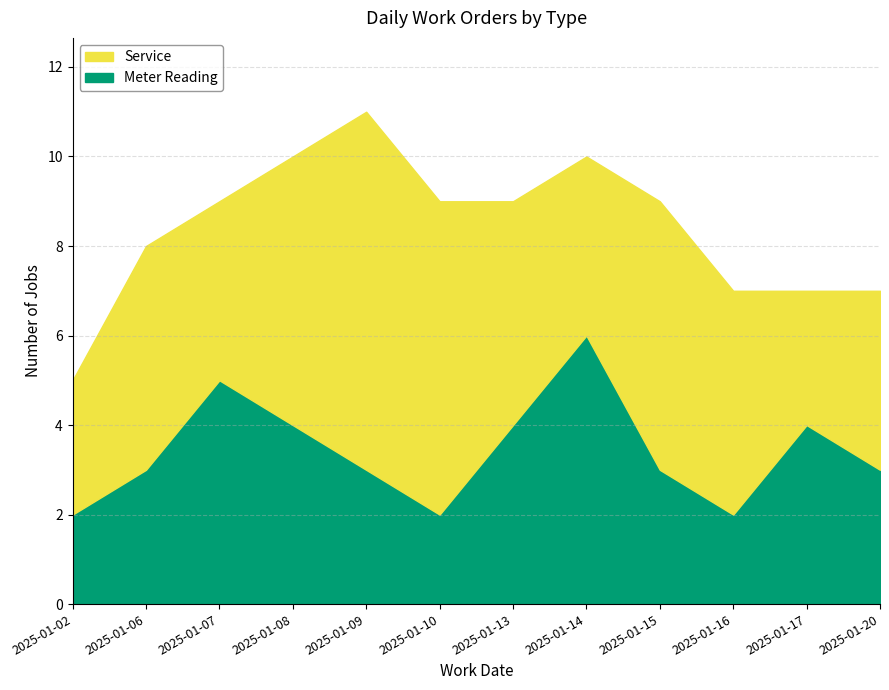

How many interior local valleys (lower than both neighbors) does the data have?

2